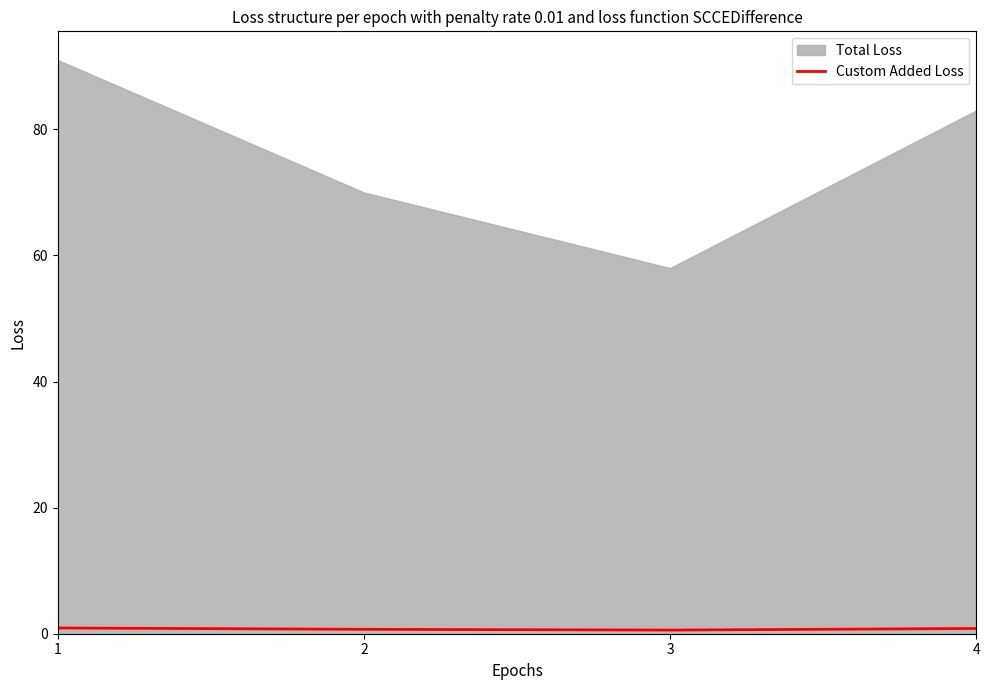

Does the chart display data point markers on the line(s)?

No